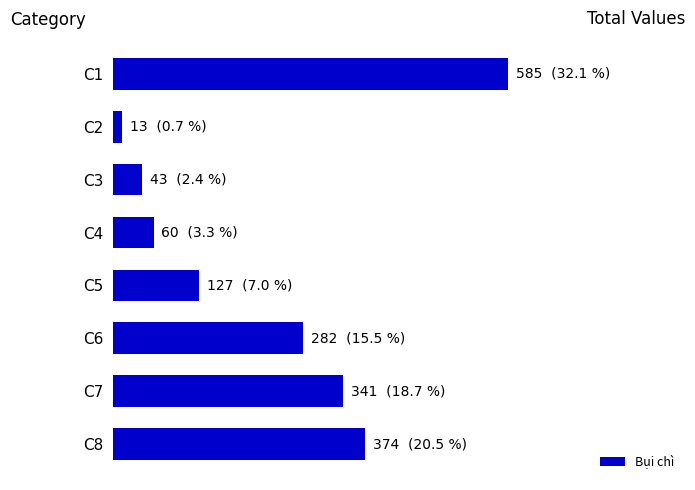

Rank the categories by value from lowest to highest.

C2, C3, C4, C5, C6, C7, C8, C1